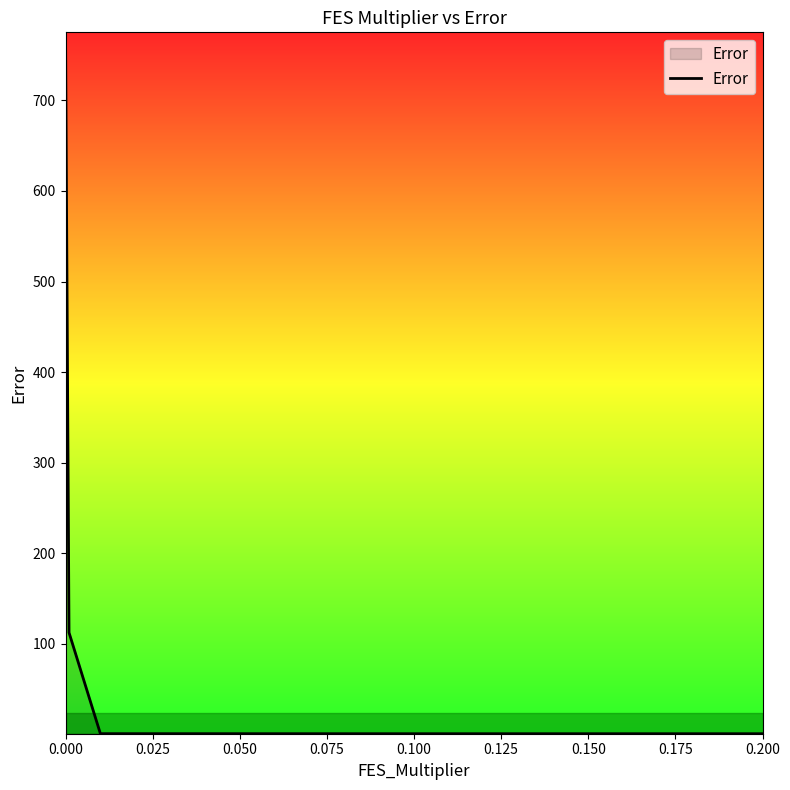

True or false: the data has more than 2 interior local peaks.

False